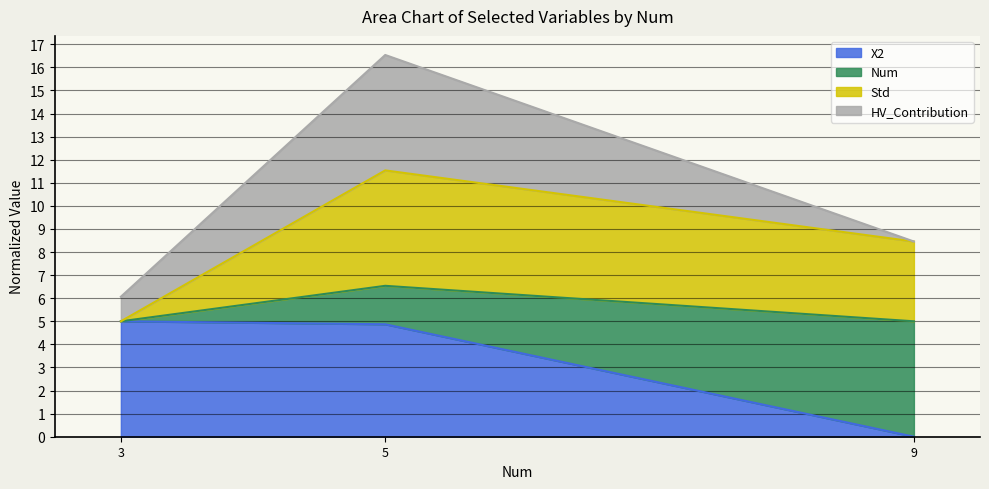

Where does the X2 series first go above 4?

3